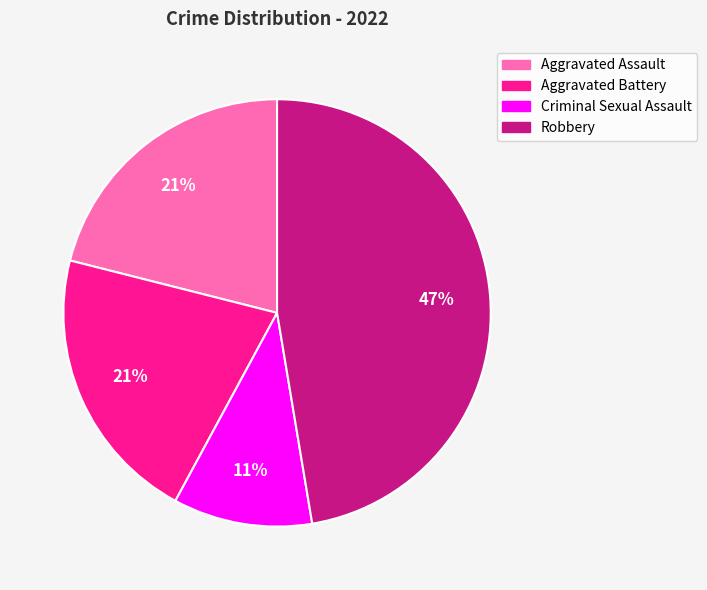

Which slice is the largest?

Robbery